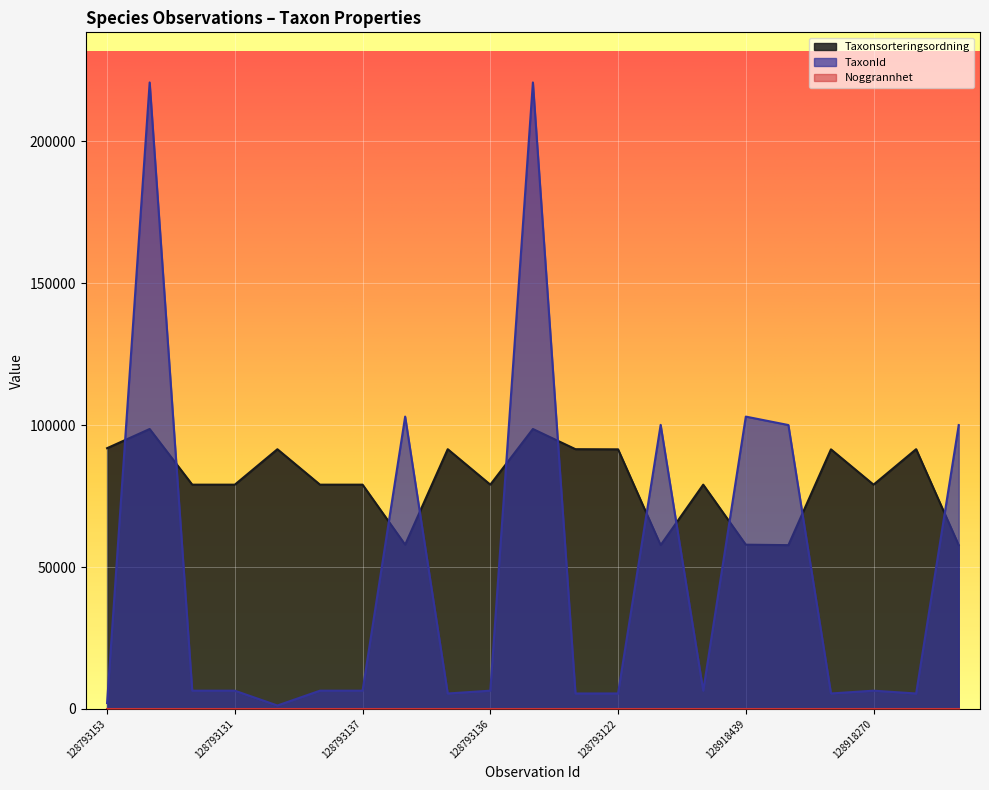

True or false: TaxonId has more than 2 points higher than both neighbors.

True